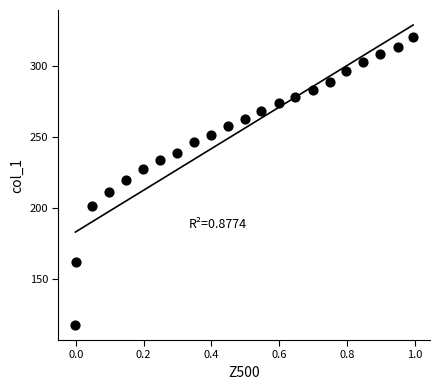

What is the range of X values (max minus min)?

1.0